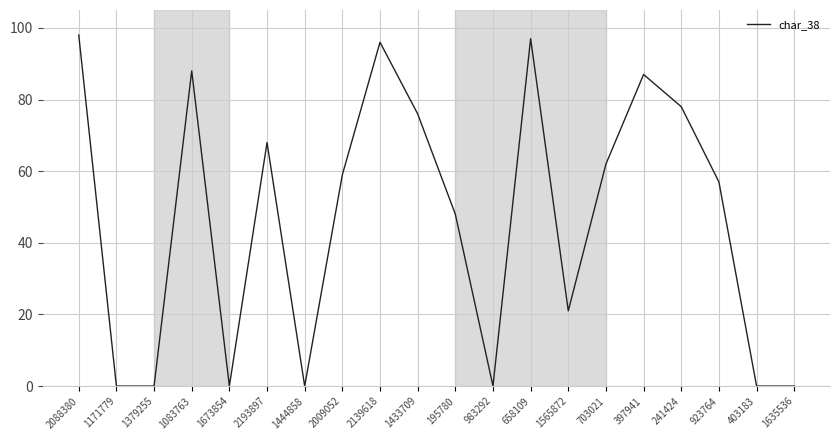

Does the chart display data point markers on the line(s)?

No